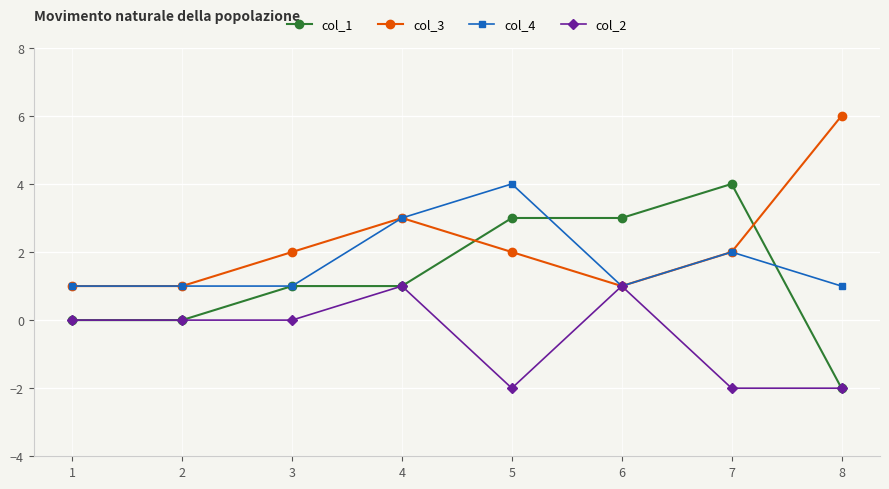

True or false: col_1 has a value of 1 at 4.

True